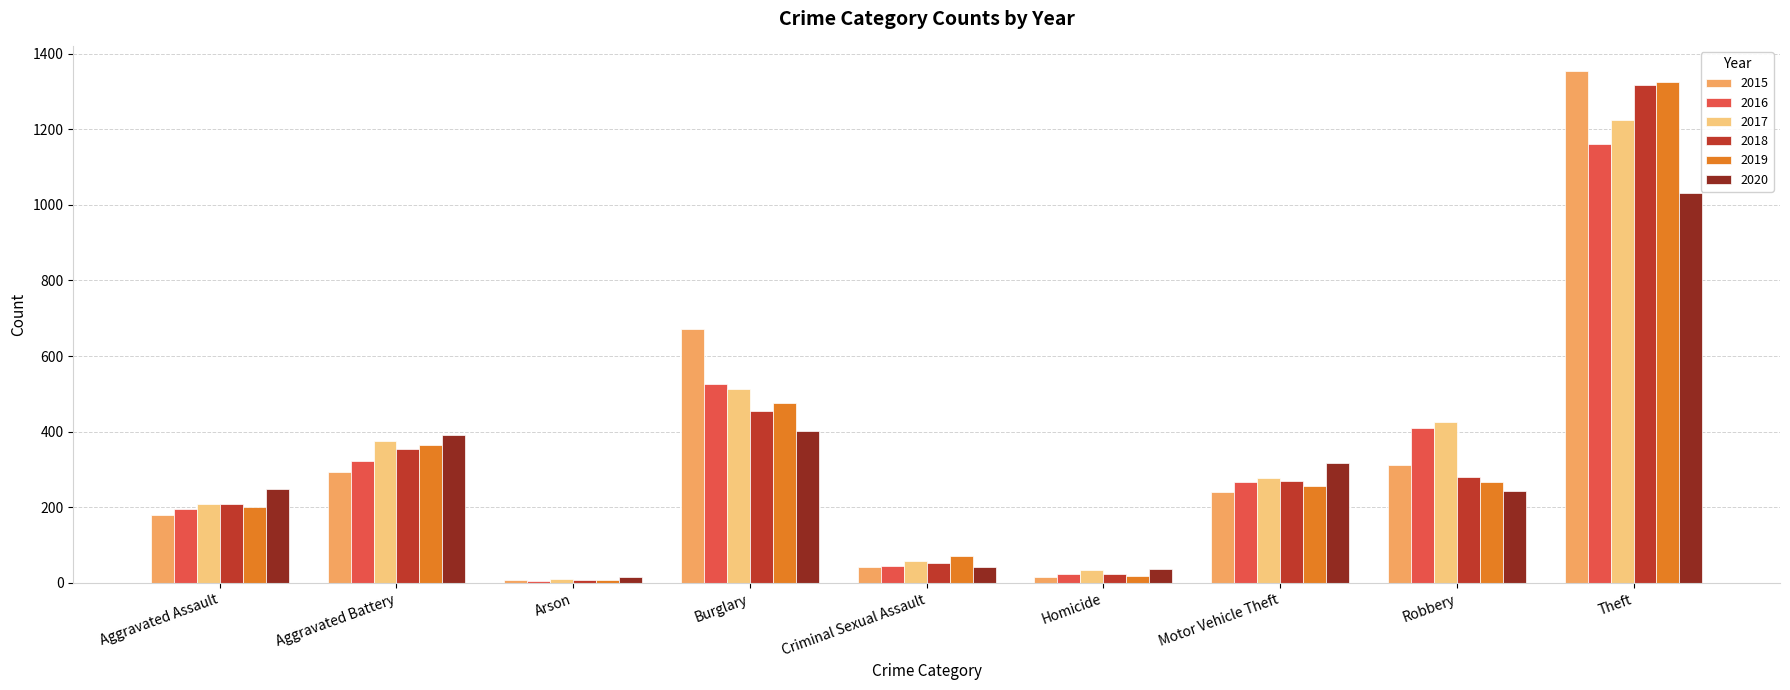

What are all the series names shown in the legend?

2015, 2016, 2017, 2018, 2019, 2020